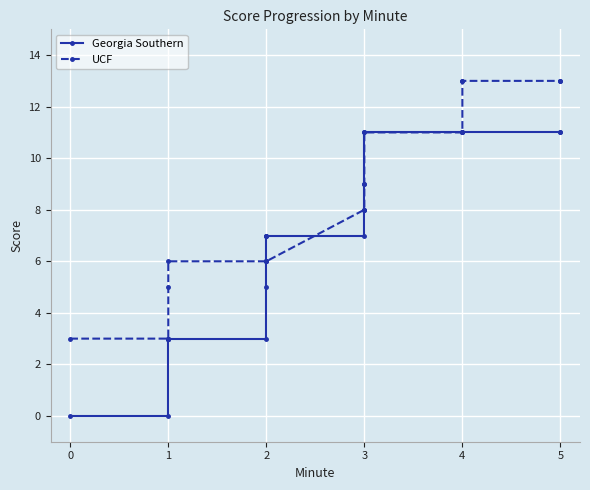

What is the value of the UCF point at the 11th from the left?

6